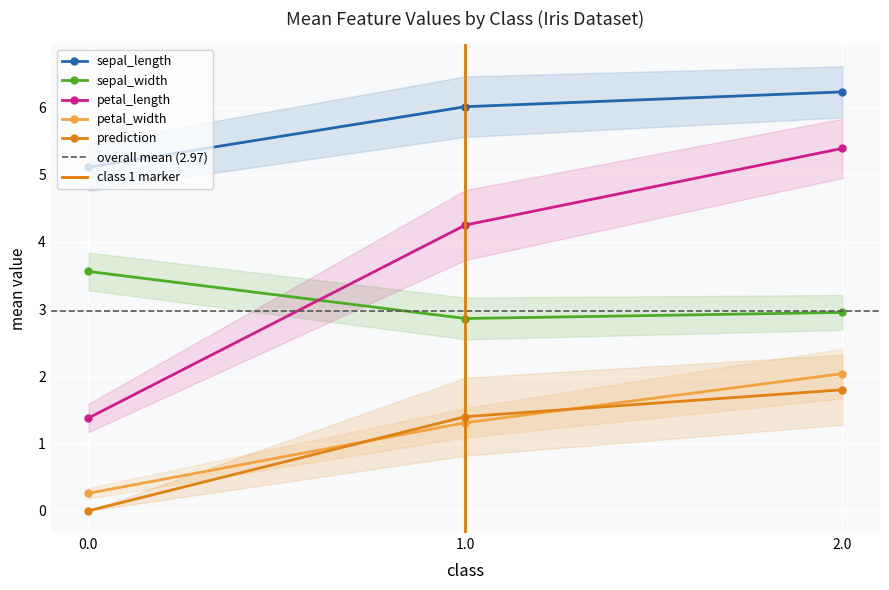

How many data points in sepal_length are above 6?

2